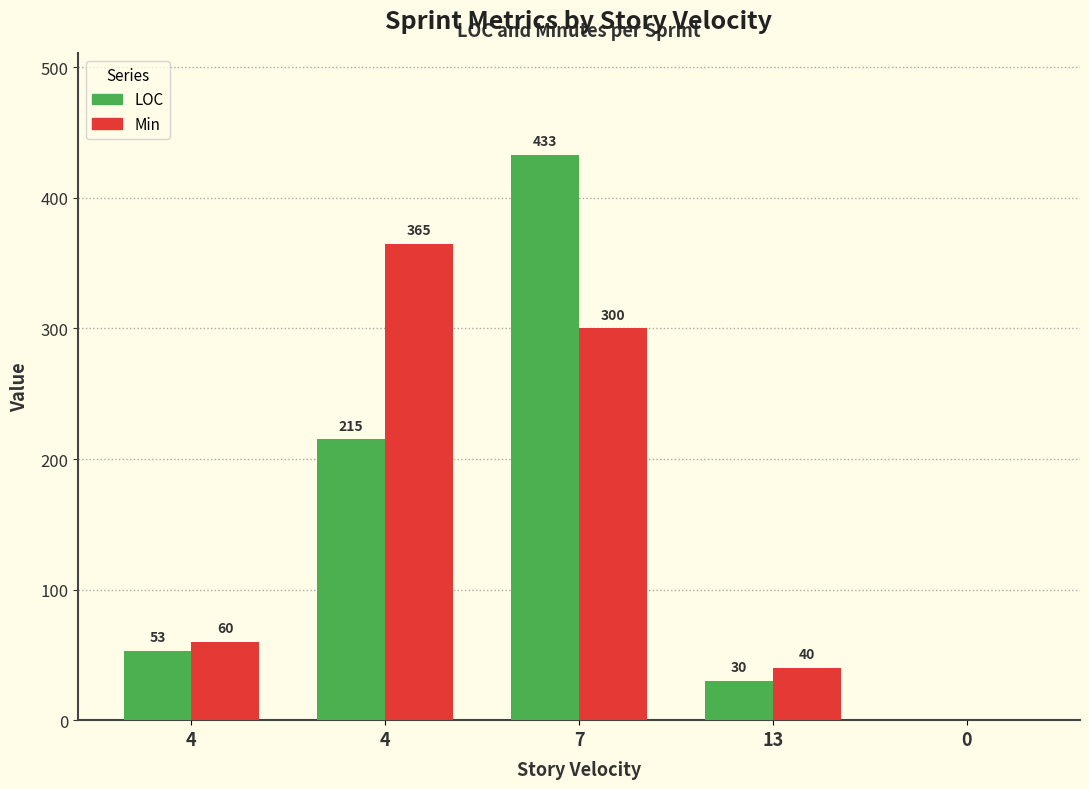

How many values in LOC are above zero?

4